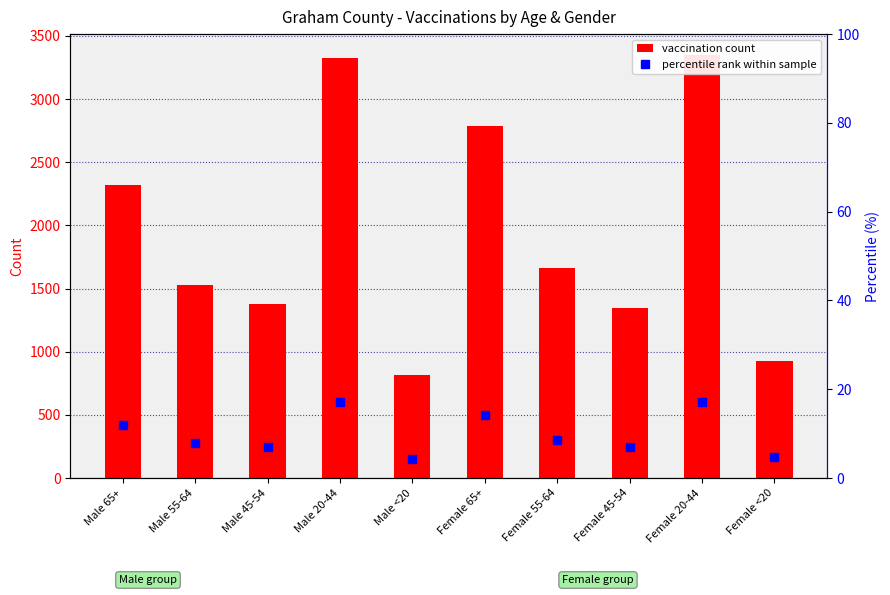

Which has a higher value, Female 65+ or Female <20?

Female 65+